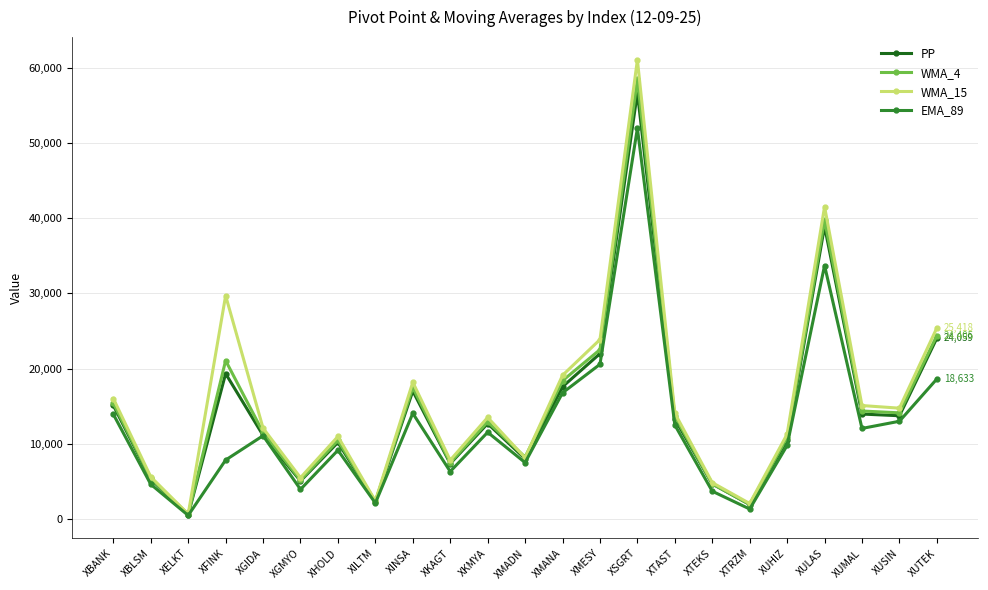

Read the WMA_4 value at XTAST.

13688.0